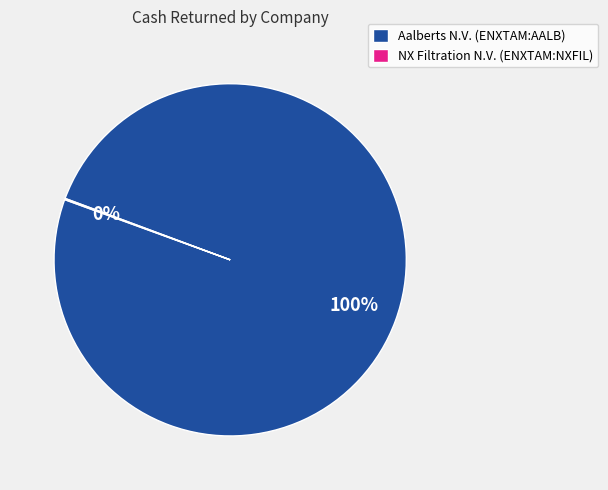

To the nearest percent, what is the average slice percentage?

50%